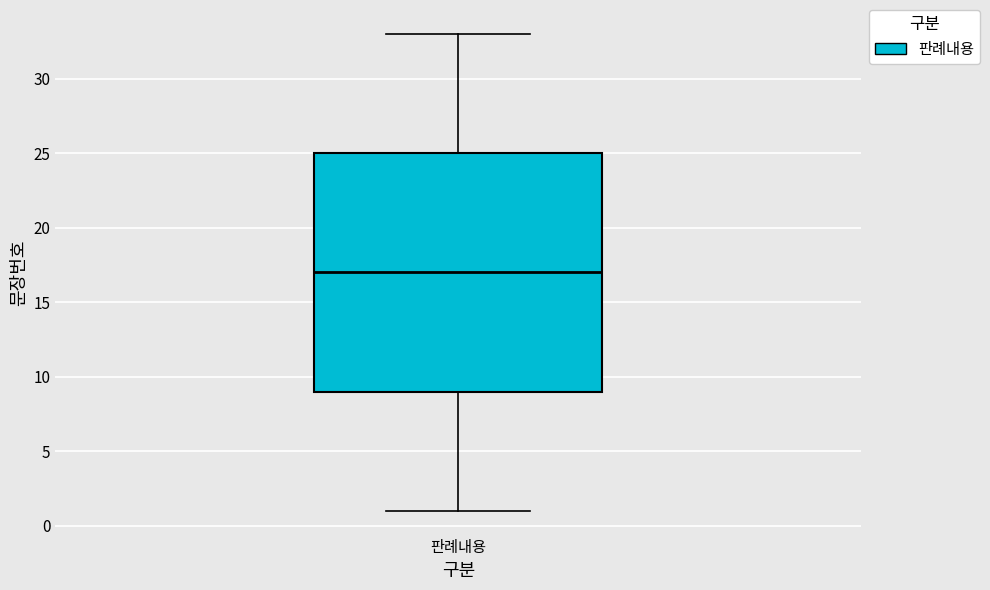

Read this box plot against the y-axis: the position of the median line, the range covered by the box, and the ends of both whiskers. The values are not printed on the chart, so give them approximately, as read against the axis.

median 17, box 9 to 25, whiskers 1 to 33